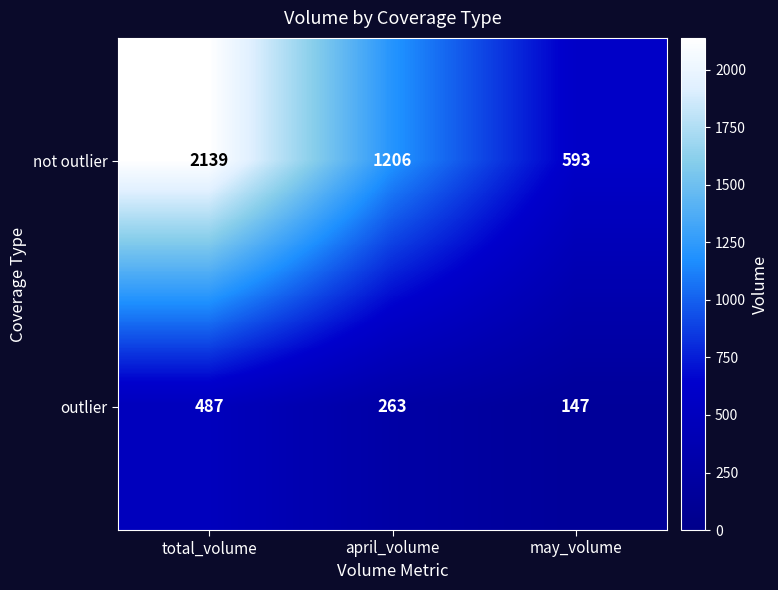

What is the sum of the not outlier values at april_volume and total_volume?

3345